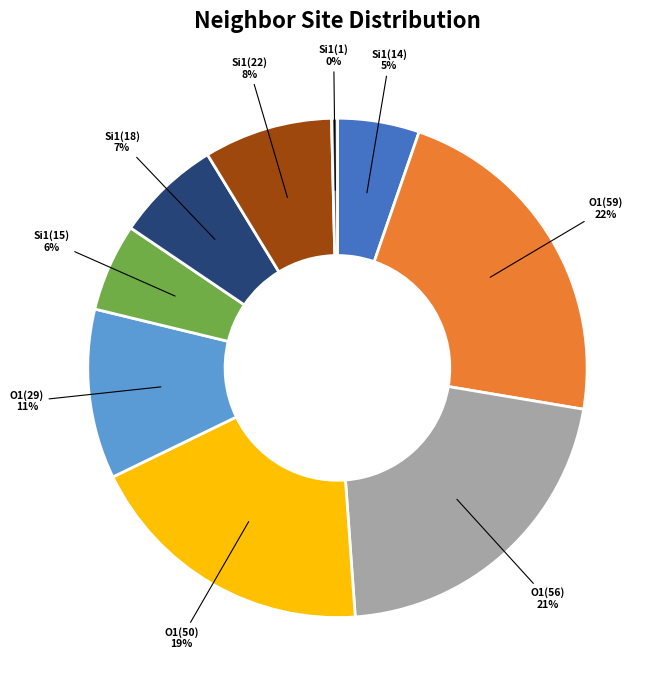

The O1(56) slice represents 27% of the pie. True or false?

False